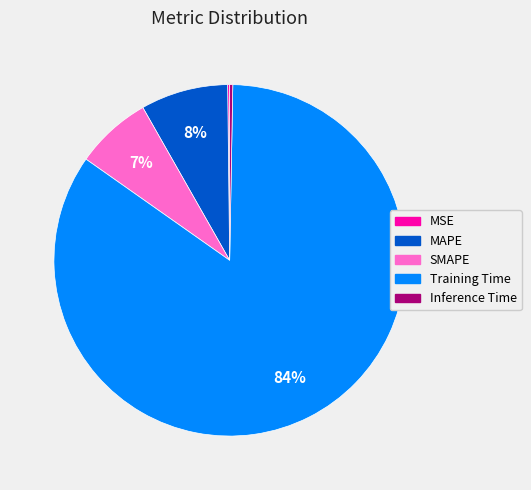

Which category accounts for the majority?

Training Time